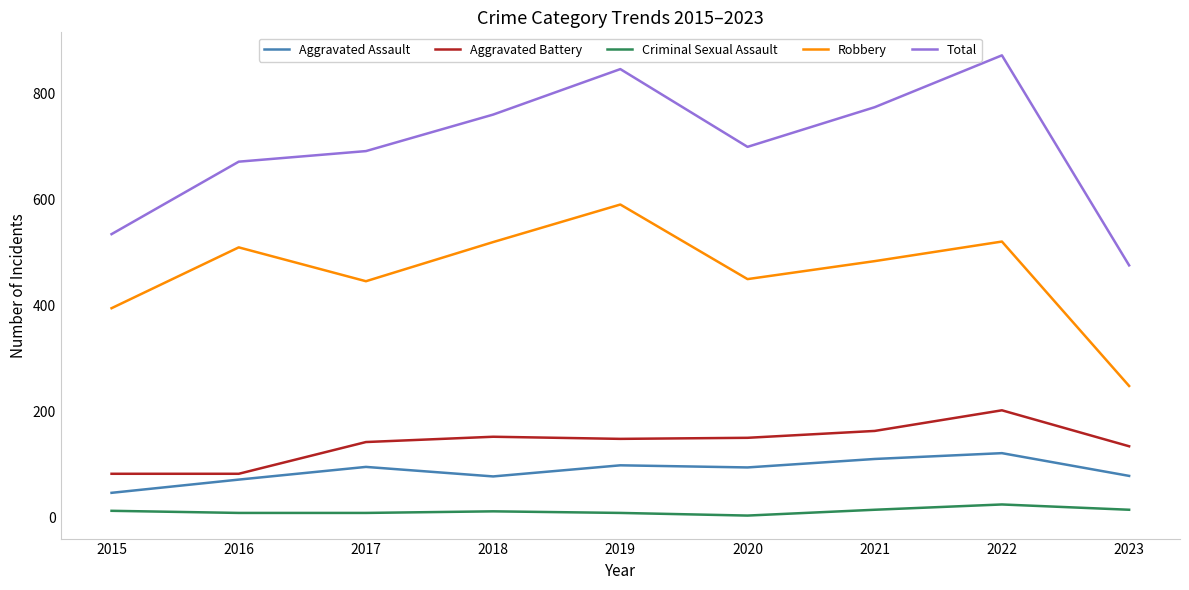

At which label does Aggravated Assault first exceed 94?

2017